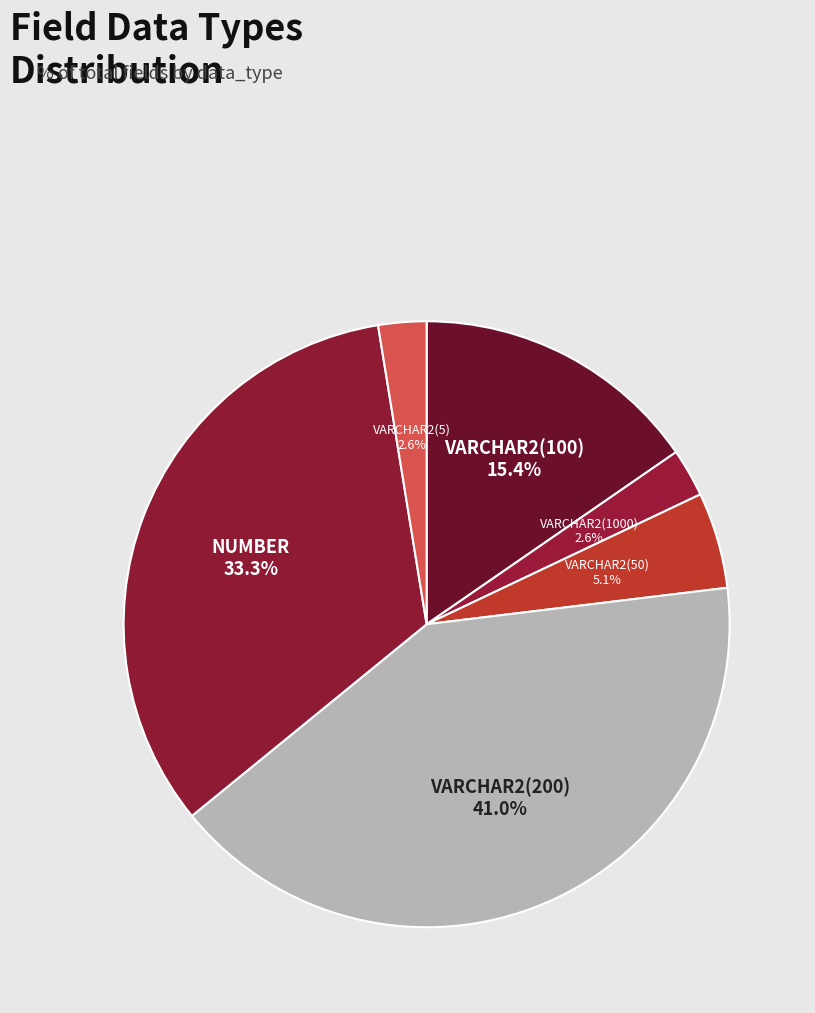

Does any single category account for the majority?

No